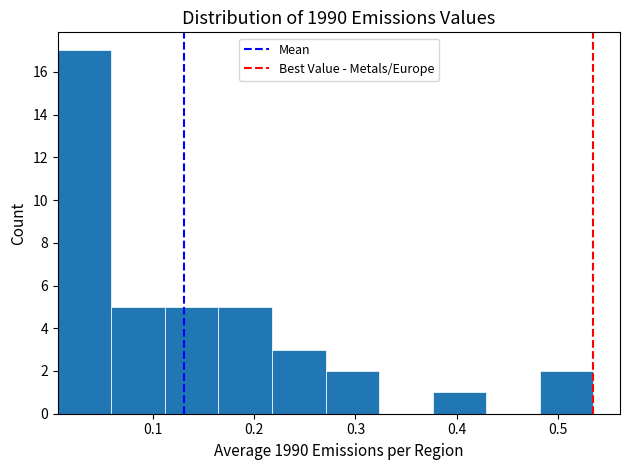

Reading left to right, transcribe this chart: for each bar, give the range it covers on the x-axis and its height. Neither the bar edges nor the heights are printed on the chart, so give them approximately, as read against the axes.

0.01 to 0.06: 17
0.06 to 0.11: 5
0.11 to 0.16: 5
0.16 to 0.22: 5
0.22 to 0.27: 3
0.27 to 0.32: 2
0.32 to 0.38: 0
0.38 to 0.43: 1
0.43 to 0.48: 0
0.48 to 0.53: 2